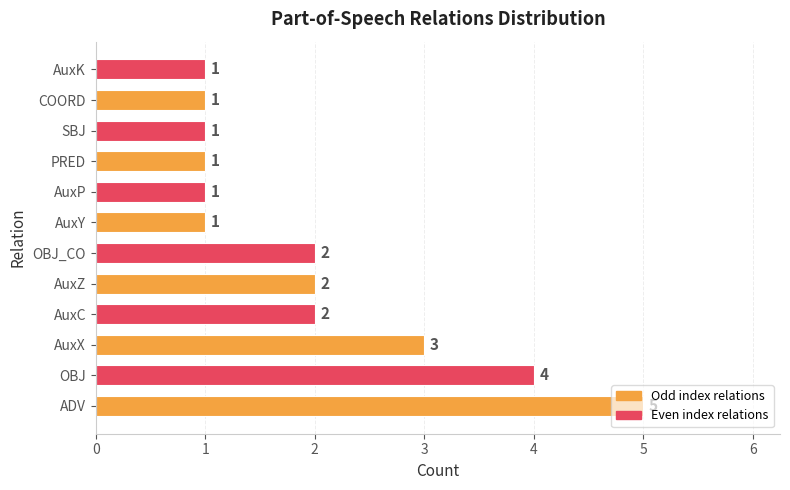

At which label is the value closest to 3?

AuxX